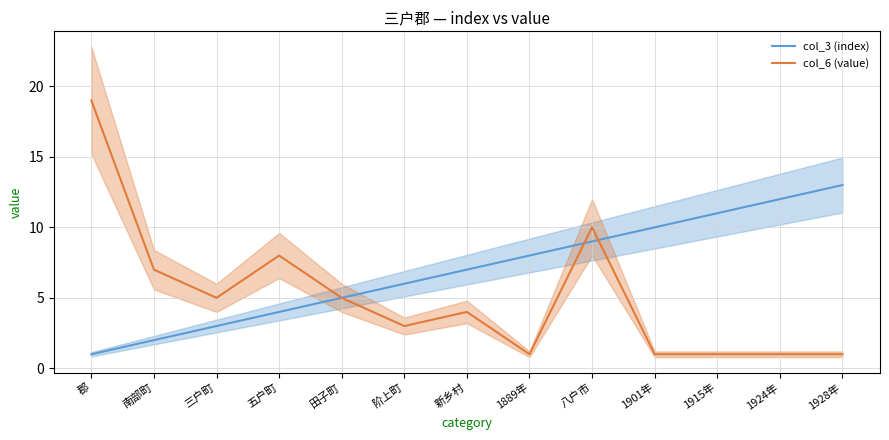

What is the minimum value shown in the chart?

1